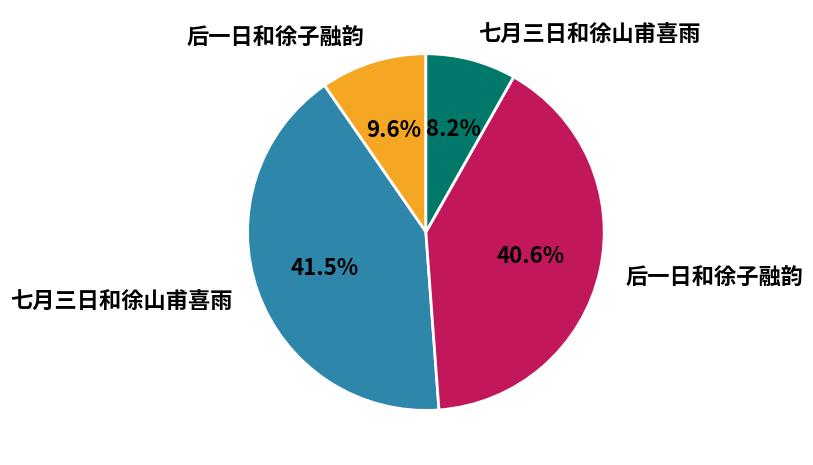

Is there a majority slice in this chart?

No